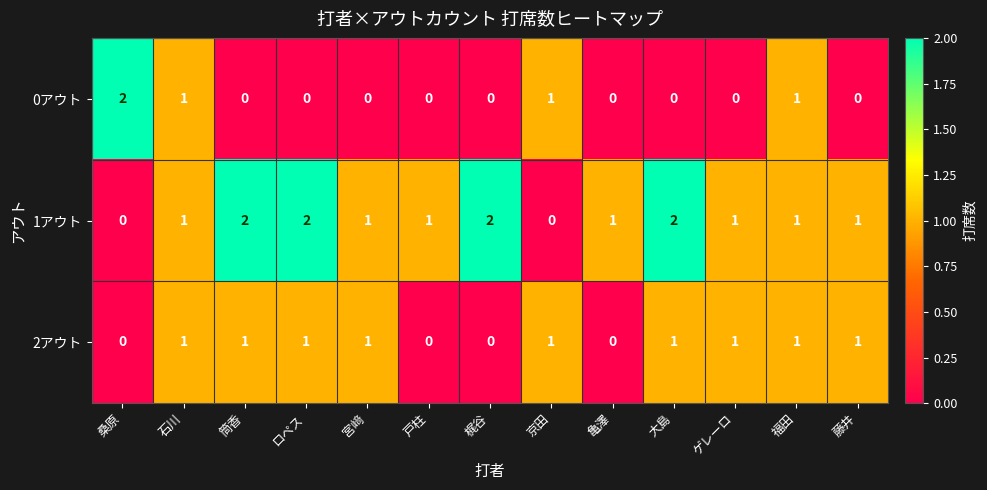

At how many categories does at least one series exceed 0?

13